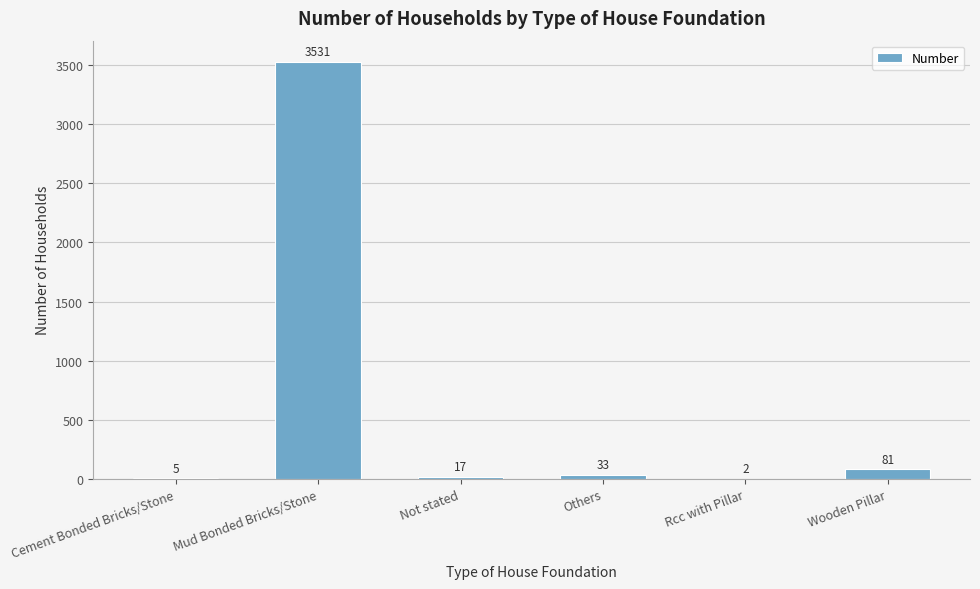

At which label does the data first exceed 33?

Mud Bonded Bricks/Stone